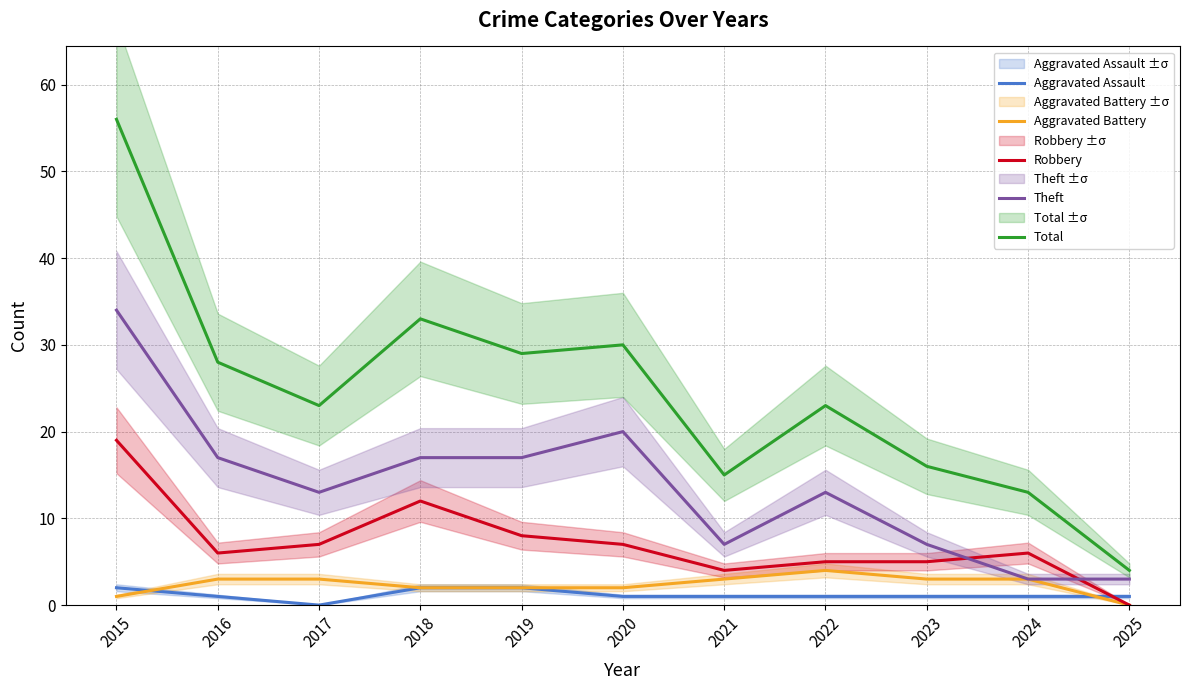

Reading left to right, what are all the values shown in this chart?

Aggravated Assault: 2	1	0	2	2	1	1	1	1	1	1
Aggravated Battery: 1	3	3	2	2	2	3	4	3	3	0
Robbery: 19	6	7	12	8	7	4	5	5	6	0
Theft: 34	17	13	17	17	20	7	13	7	3	3
Total: 56	28	23	33	29	30	15	23	16	13	4